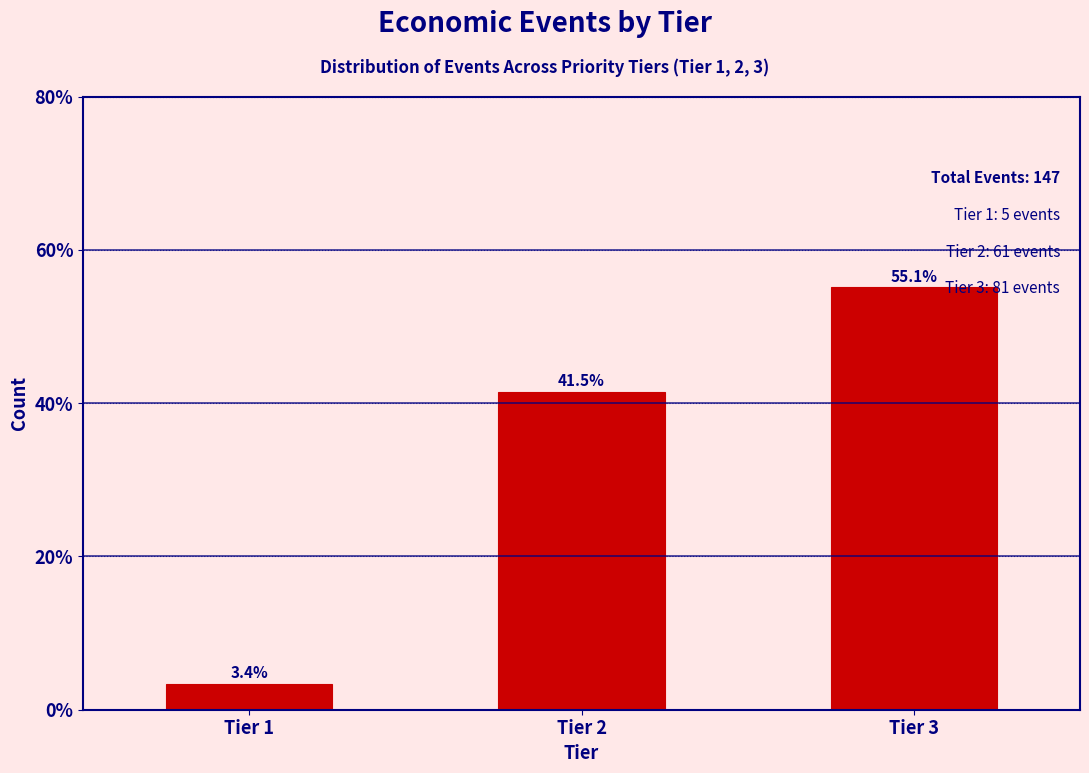

Reading right to left, list all the values displayed in this chart.

Tier 3=55.1	Tier 2=41.5	Tier 1=3.4